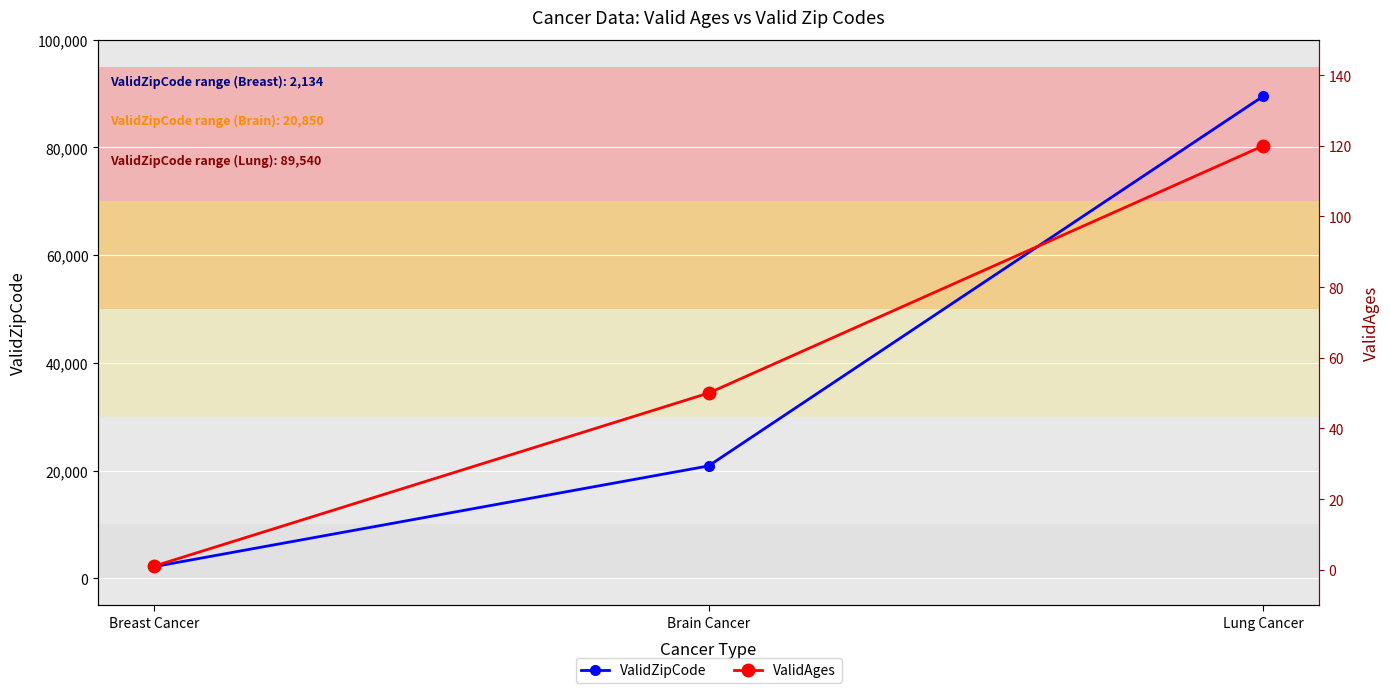

At which category is the sum across all series the highest?

Lung Cancer